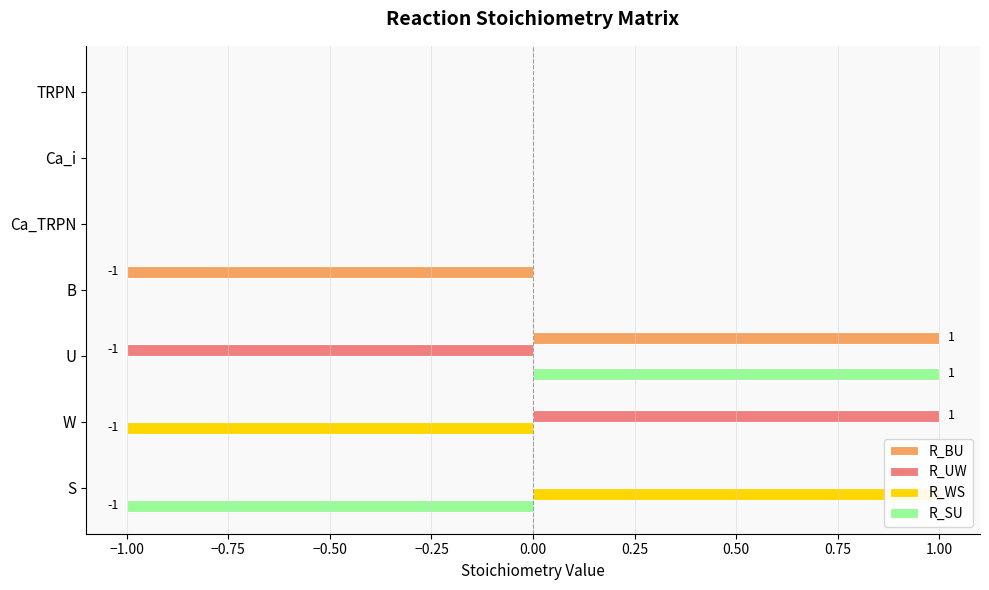

How many values in the R_WS series exceed 0?

1